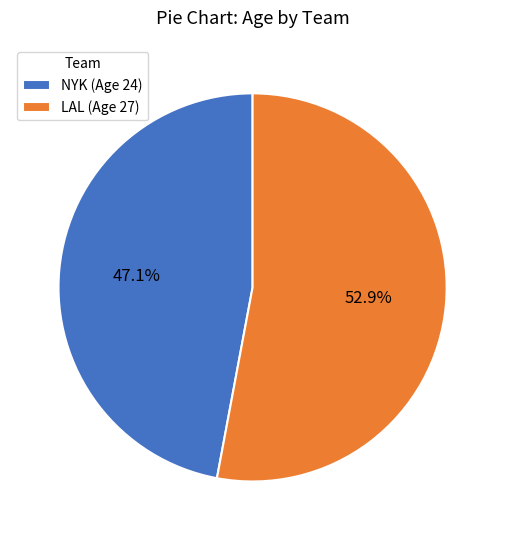

Is it true that NYK is 47% of the pie?

True